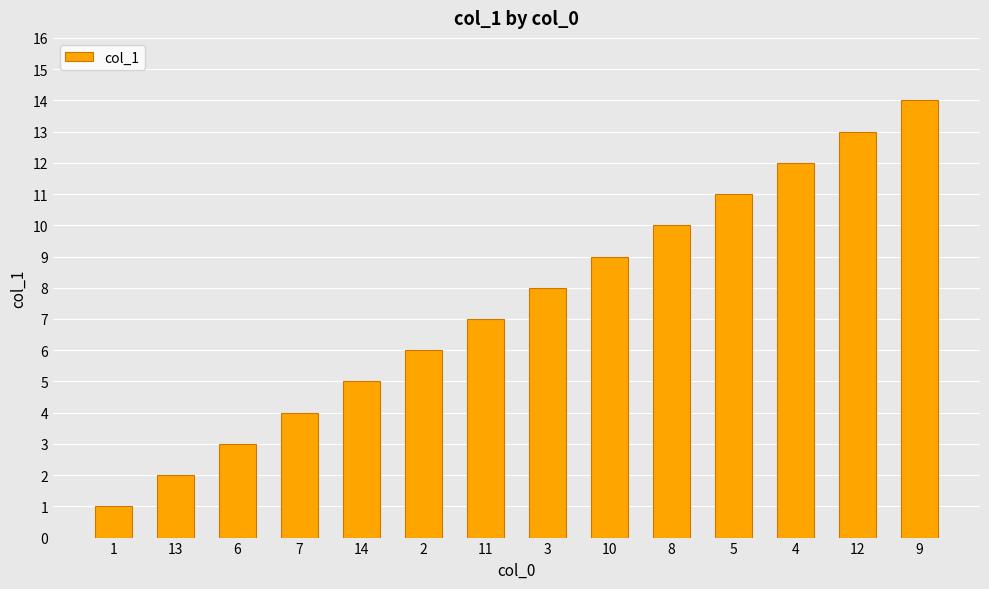

Between 6 and 12, which is larger?

12